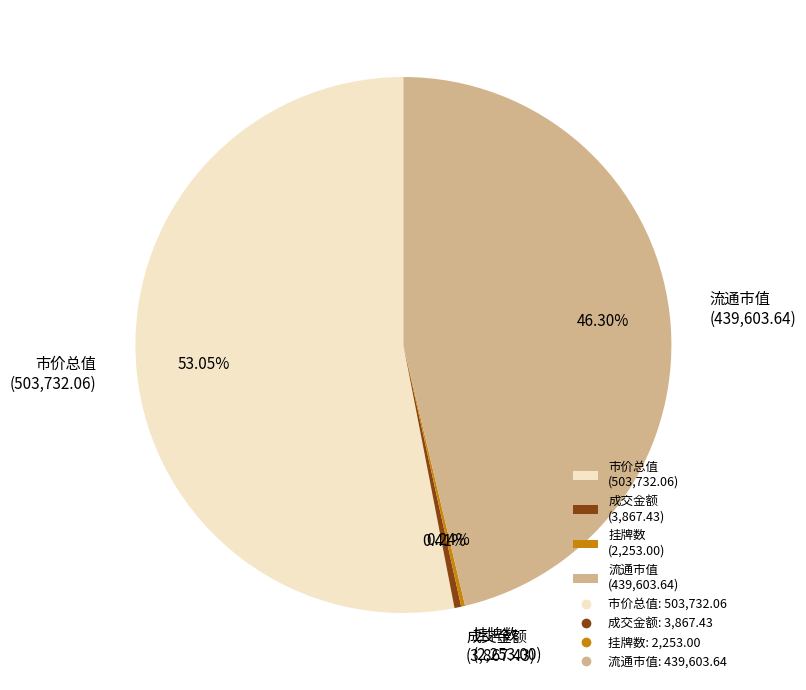

Does any single category account for the majority?

Yes